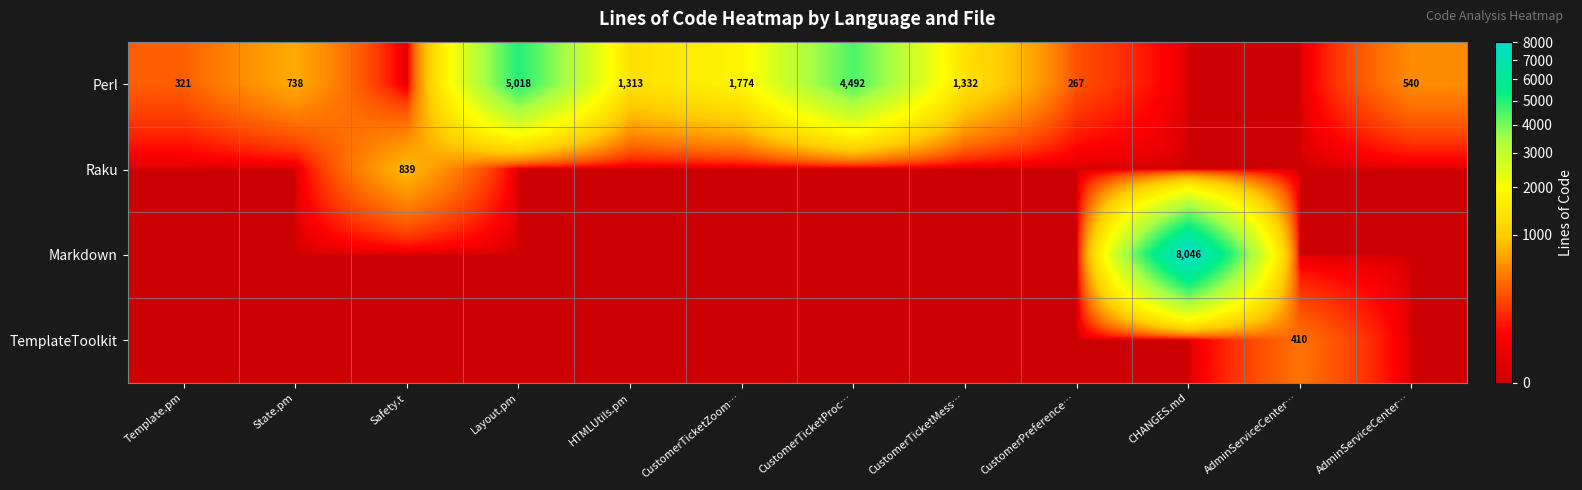

Which series changed the most between CustomerTicketMess… and CHANGES.md?

Markdown